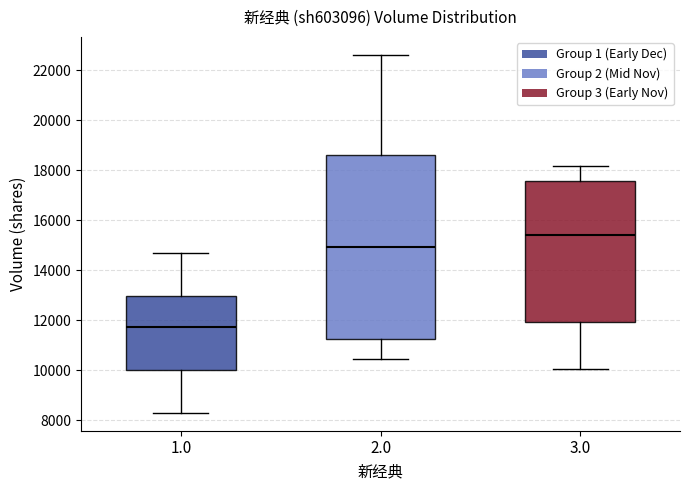

Reading left to right, transcribe this box plot: for each box, give where its median line is, the range the box spans, and where its two whiskers end, as read against the y-axis. The values are not printed on the chart, so give them approximately, as read against the axis.

1.0: median 11800, box 10000 to 13000, whiskers 8200 to 14600
2.0: median 15000, box 11200 to 18600, whiskers 10400 to 22600
3.0: median 15400, box 12000 to 17600, whiskers 10000 to 18200